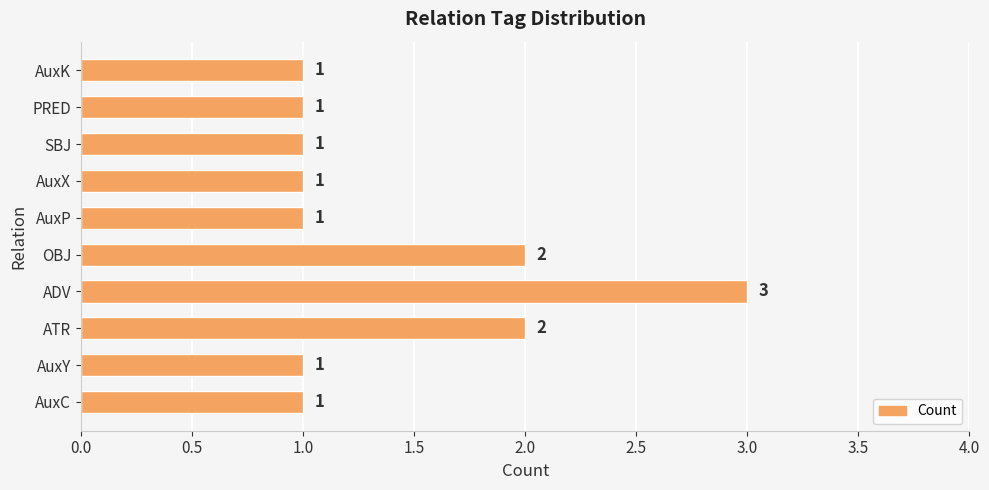

Reading bottom to top, what are all the values shown in this chart?

AuxC=1	AuxY=1	ATR=2	ADV=3	OBJ=2	AuxP=1	AuxX=1	SBJ=1	PRED=1	AuxK=1